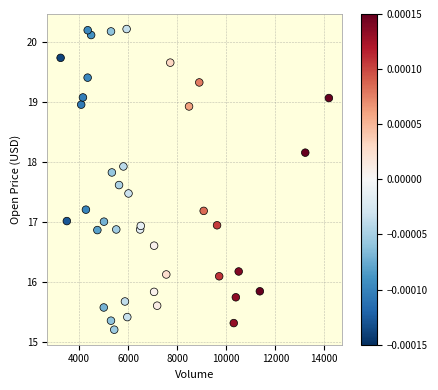

What is the range of X values (max minus min)?

10942.0